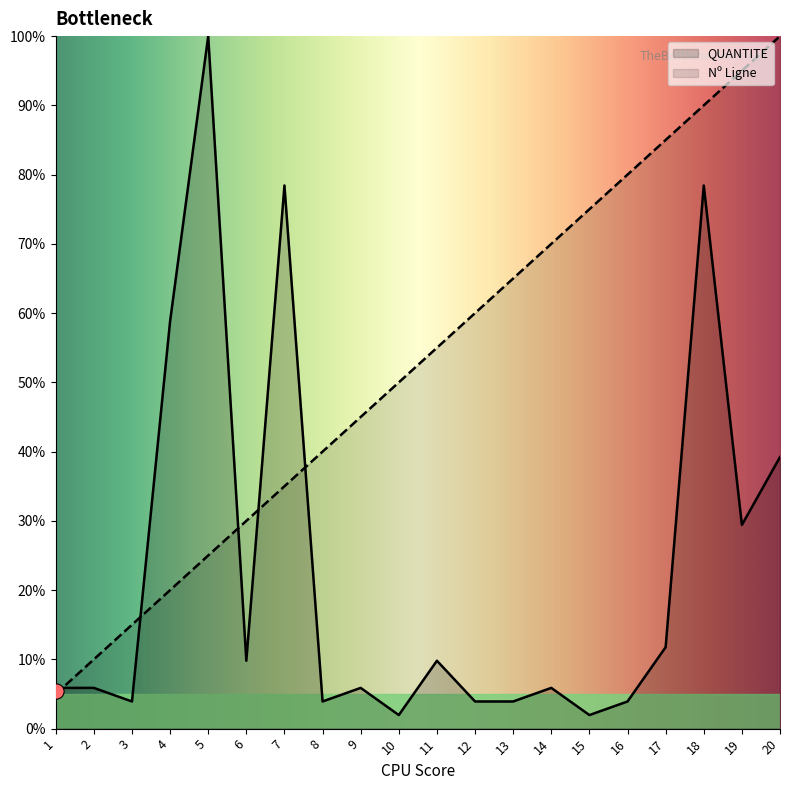

Which series has the largest total across all categories?

Nº Ligne